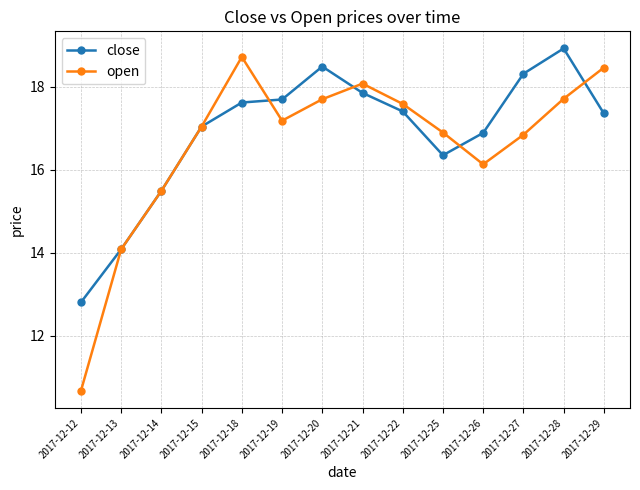

What is the average value of the open series?

16.6